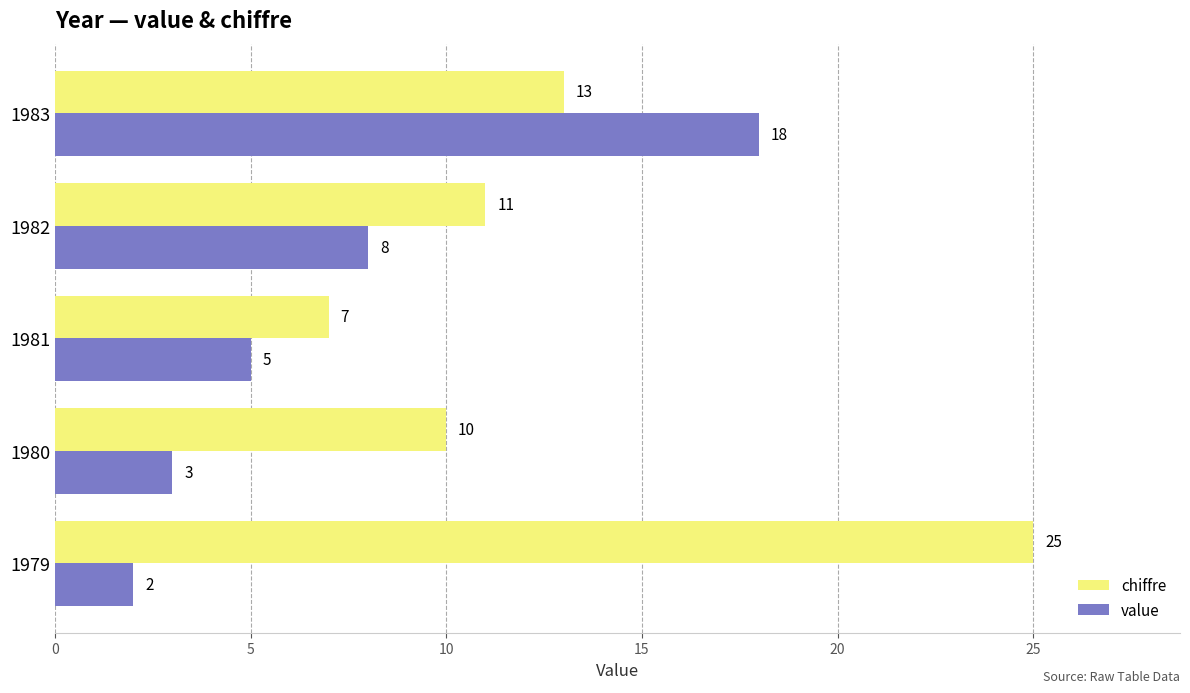

What is the average value of the chiffre series?

13